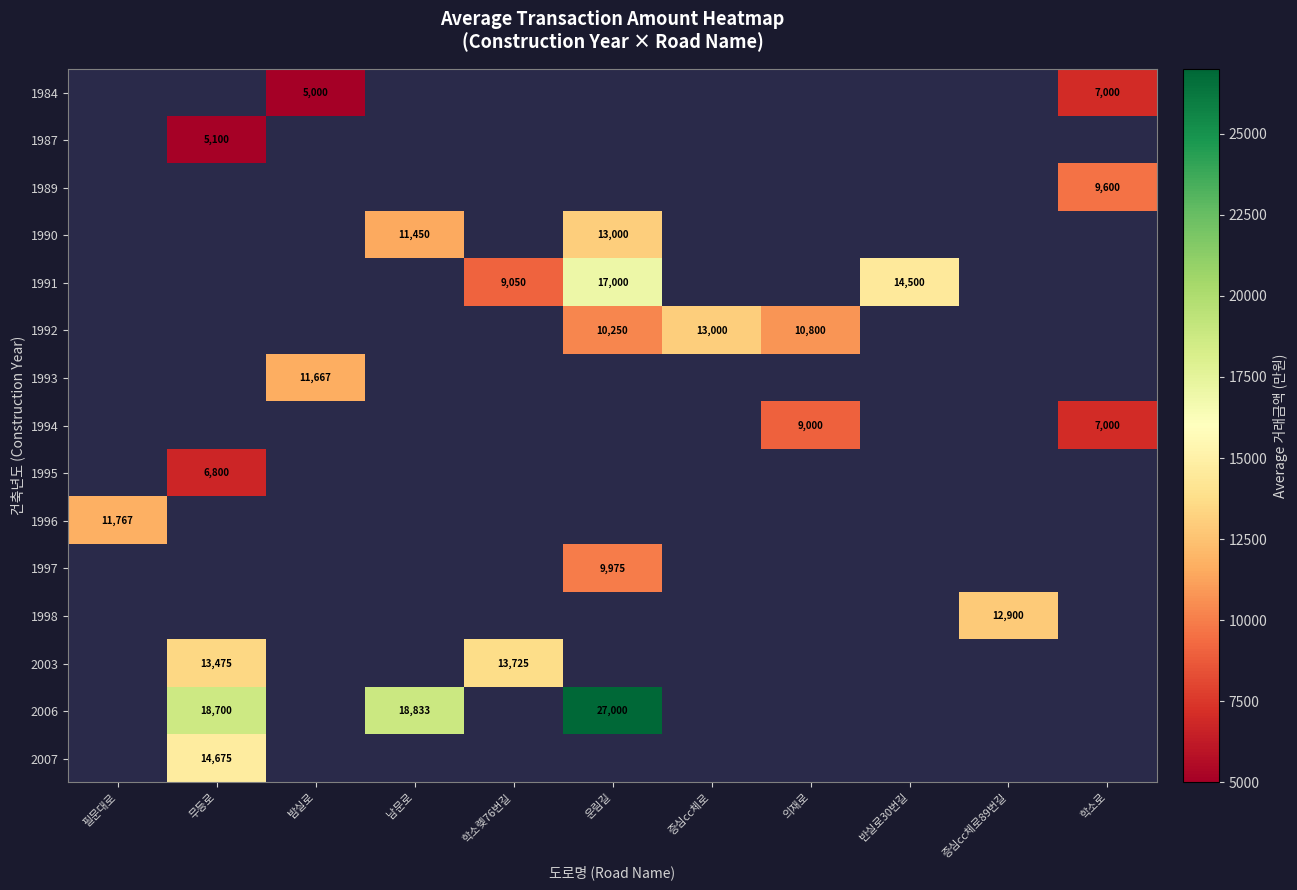

How many data points does each series have?

11